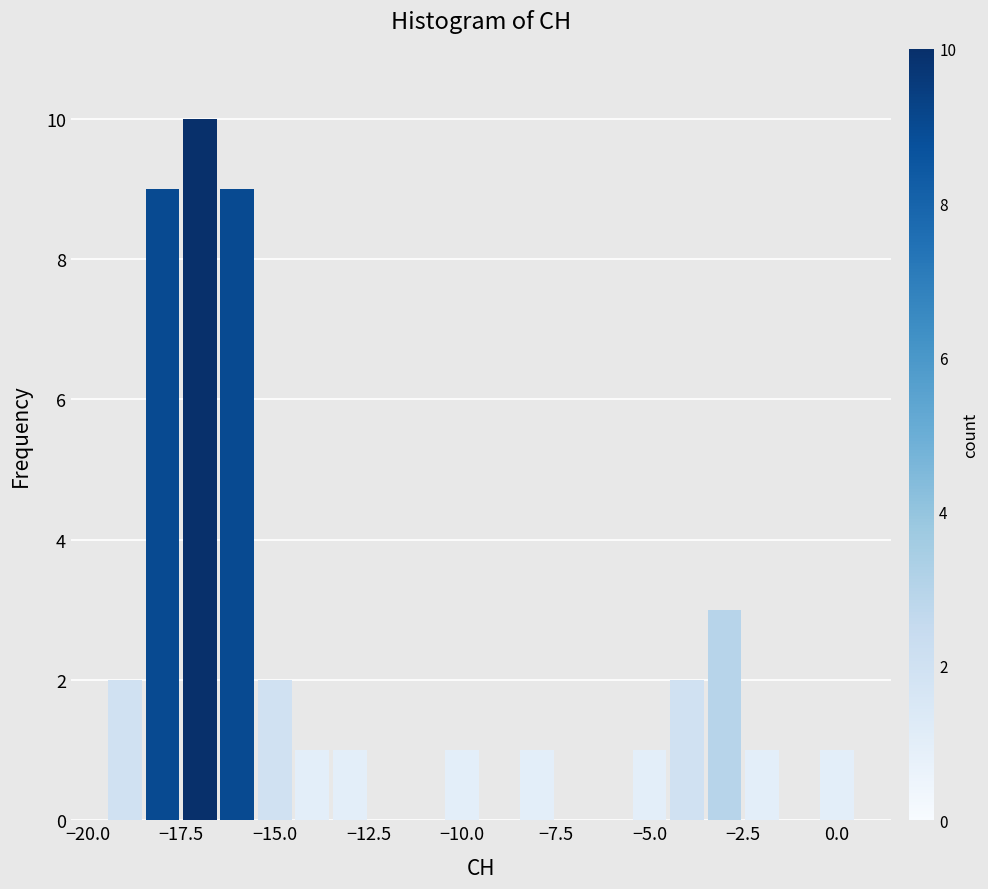

Around what value on the x-axis is the tallest bar? Give the approximate position of its centre, as read against the axis.

-17.0